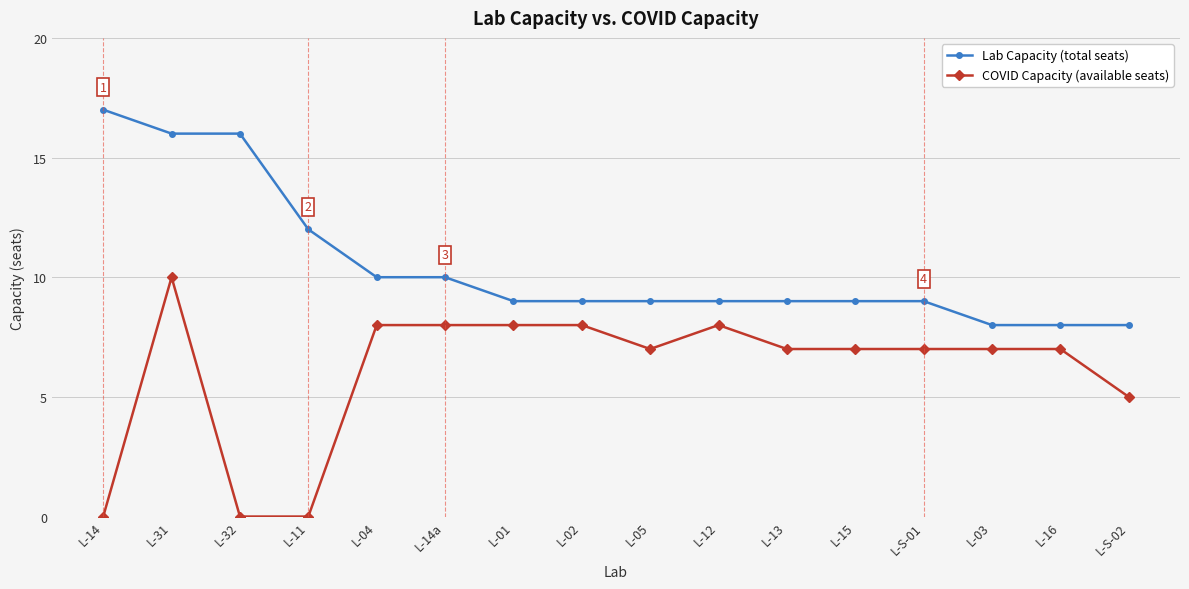

What is the spread (max minus min) of values at L-03?

1